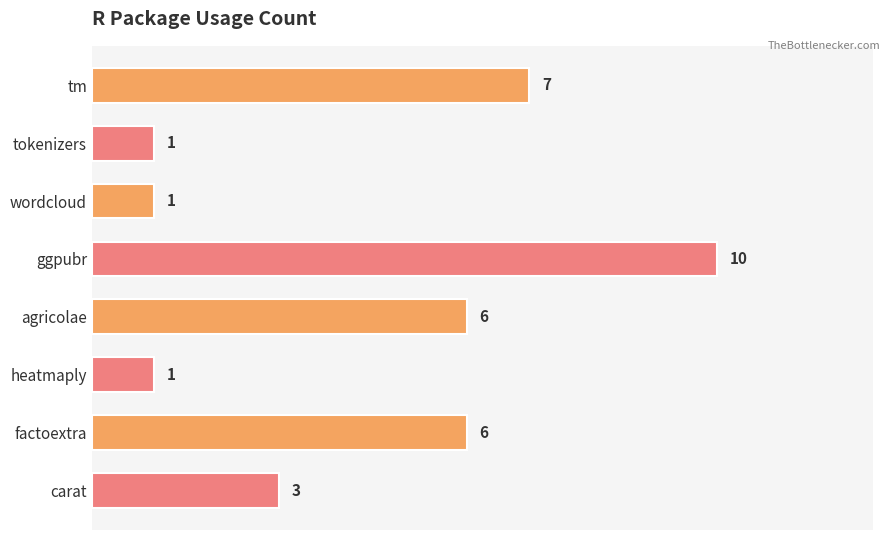

What is the value of the 2nd bar from the top?

1